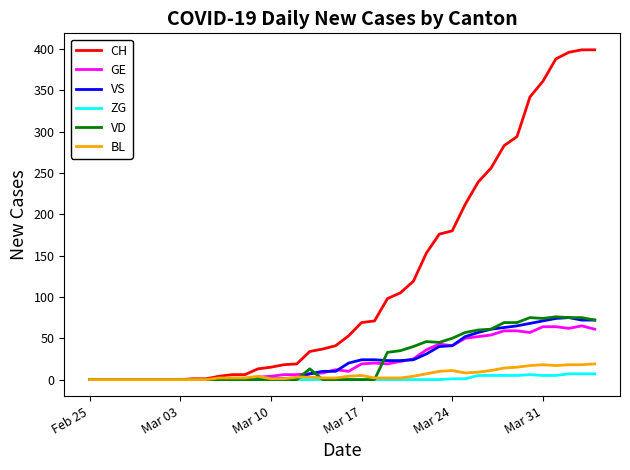

True or false: VD has more than 2 interior local peaks.

True